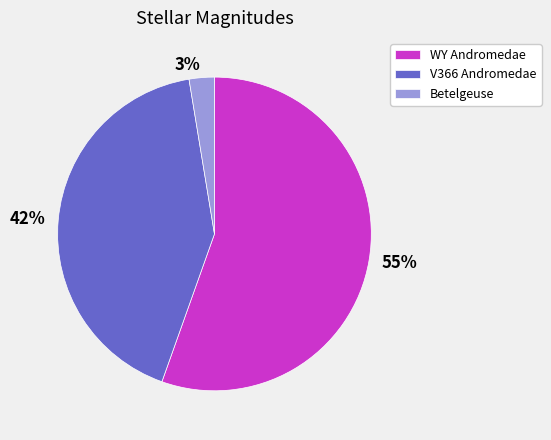

Do V366 Andromedae and Betelgeuse together represent more than half of the pie?

No